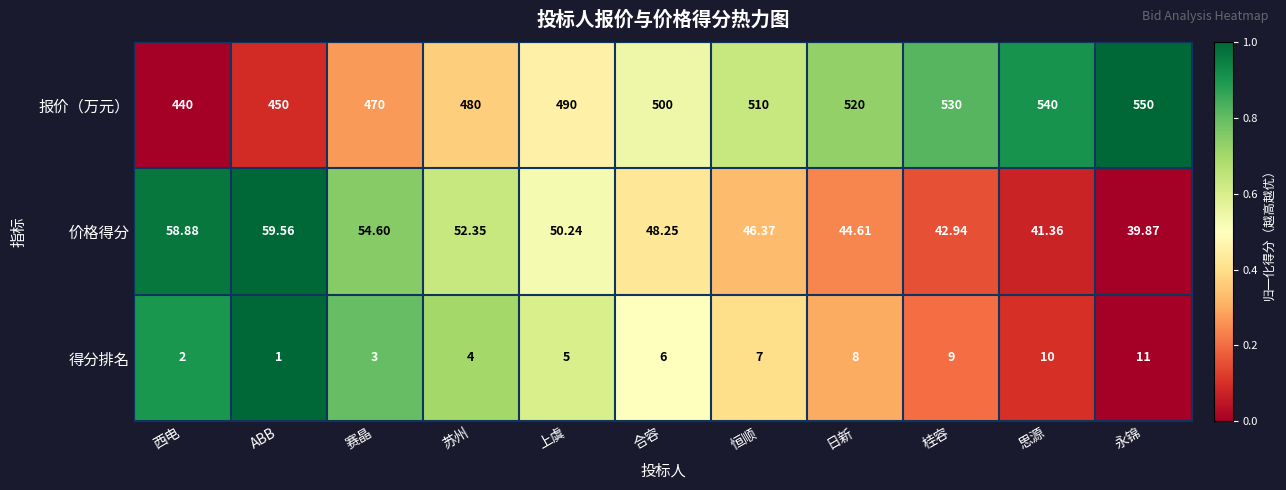

Rank the series at 上虞 from lowest to highest value.

得分排名, 价格得分, 报价（万元）